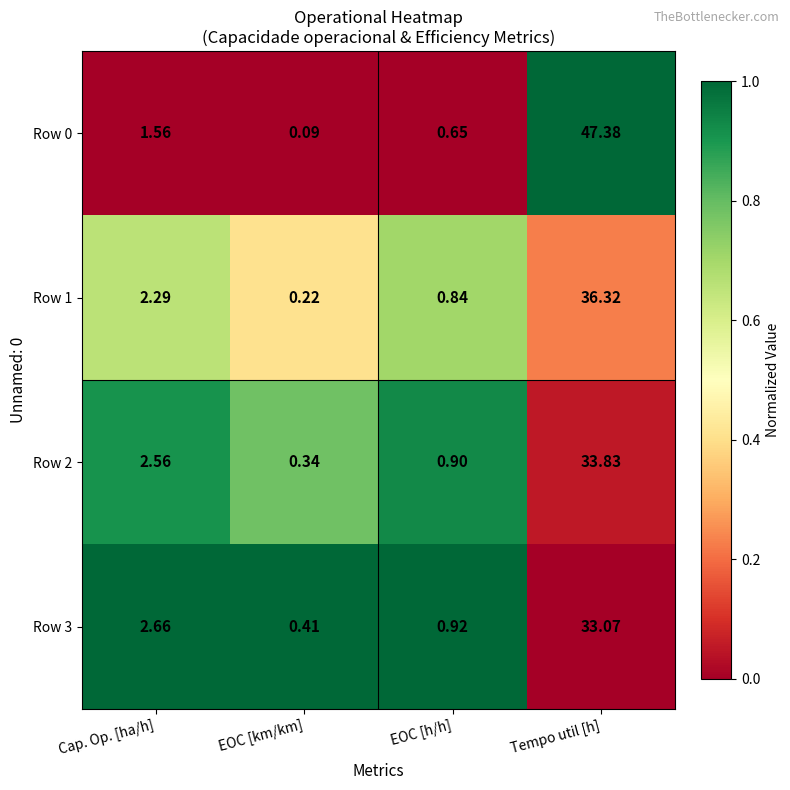

Rank the categories by Row 3 value from lowest to highest.

EOC [km/km], EOC [h/h], Cap. Op. [ha/h], Tempo util [h]